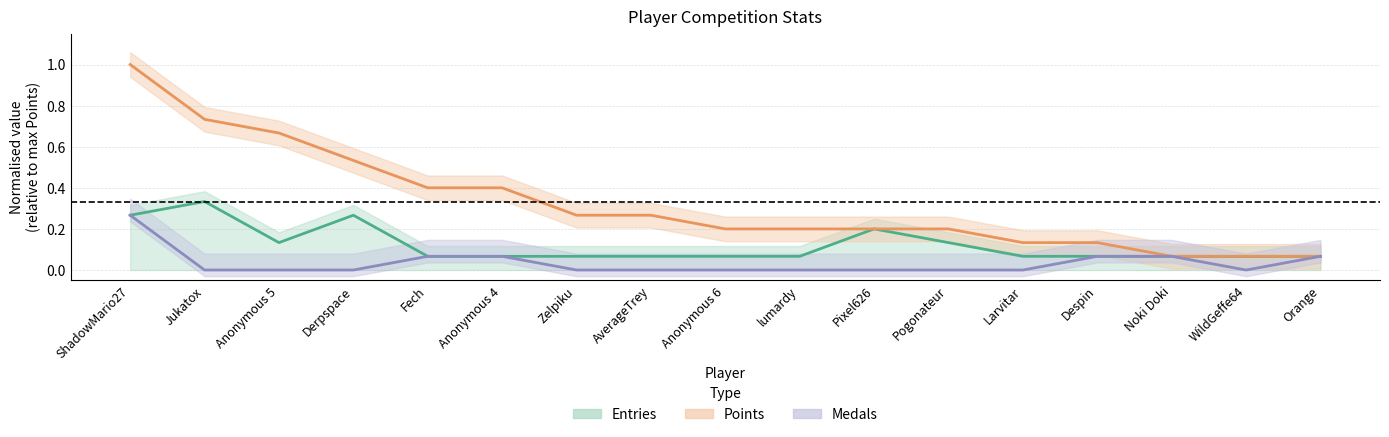

What is the sum of the Points values at Noki Doki and Anonymous 6?

0.3